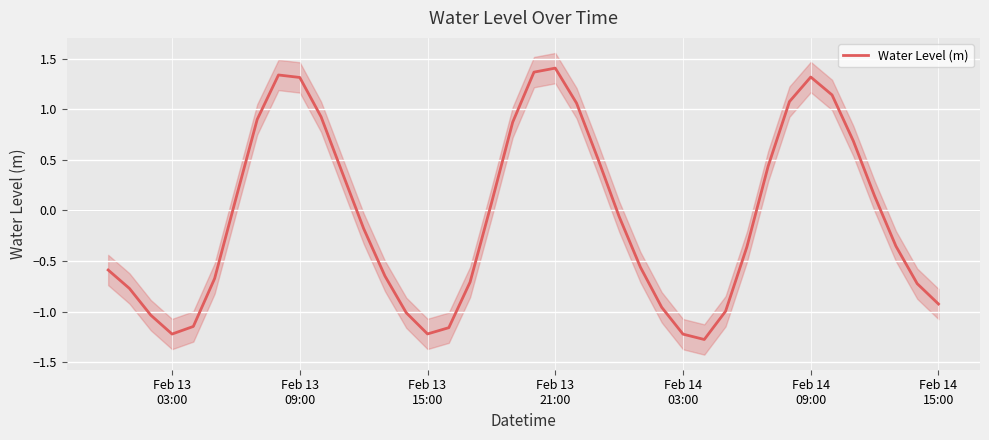

What is the maximum value for Water Level (m)?

1.4